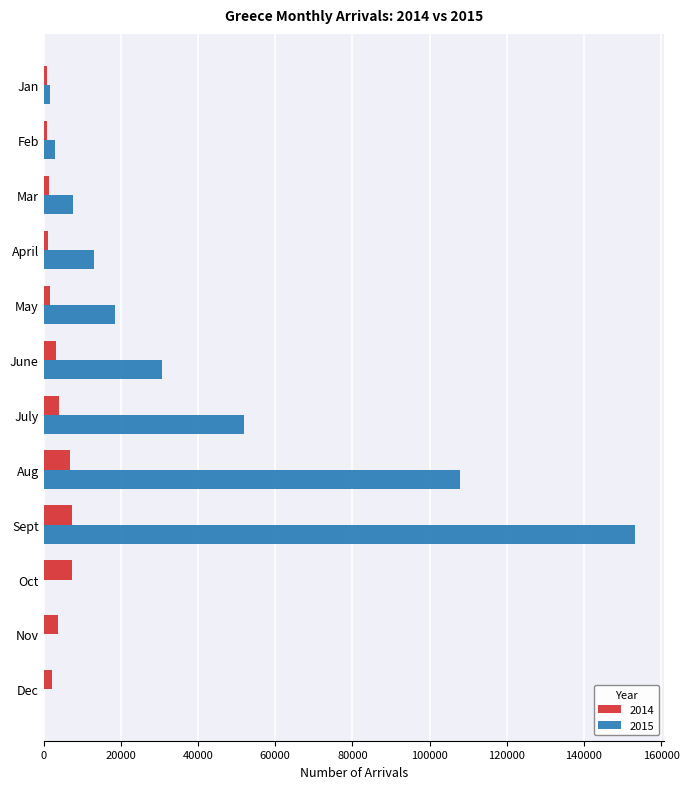

The value of 2014 at Aug is 6742. True or false?

True